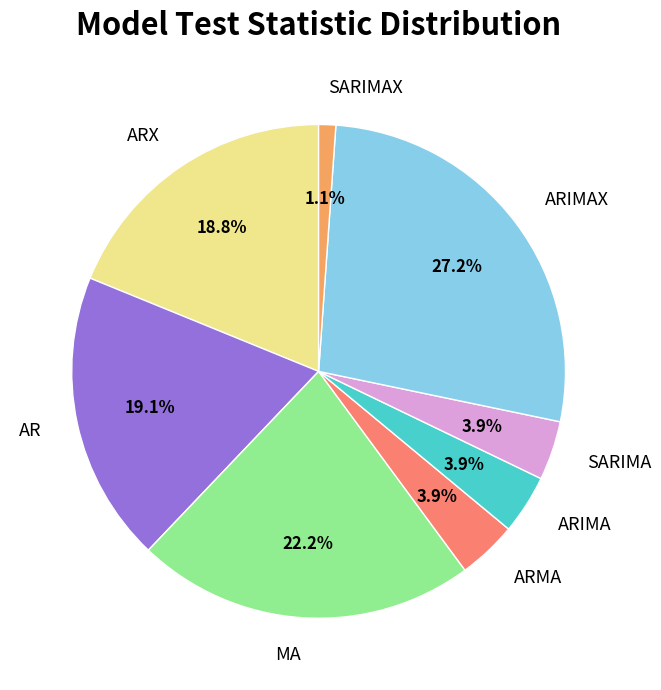

To the nearest percent, what portion does AR represent?

19%